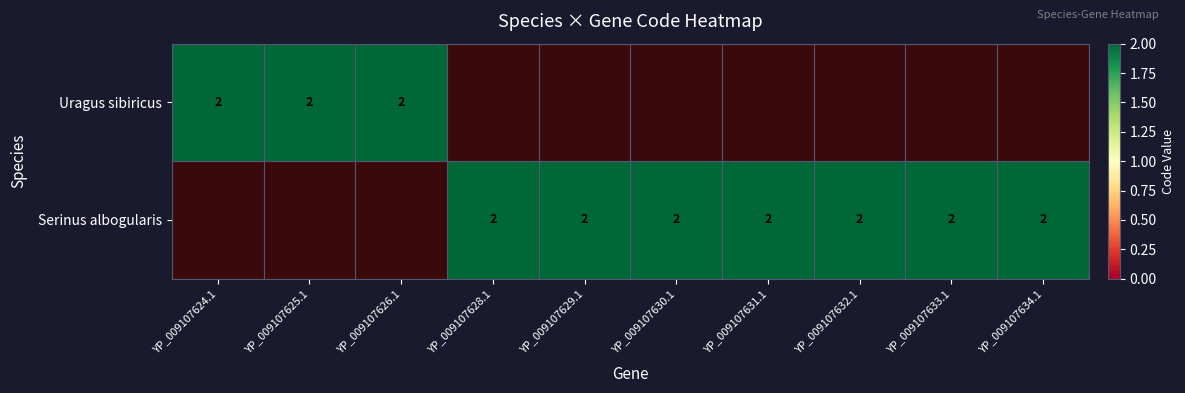

Between 1 and 6, which is larger?

1